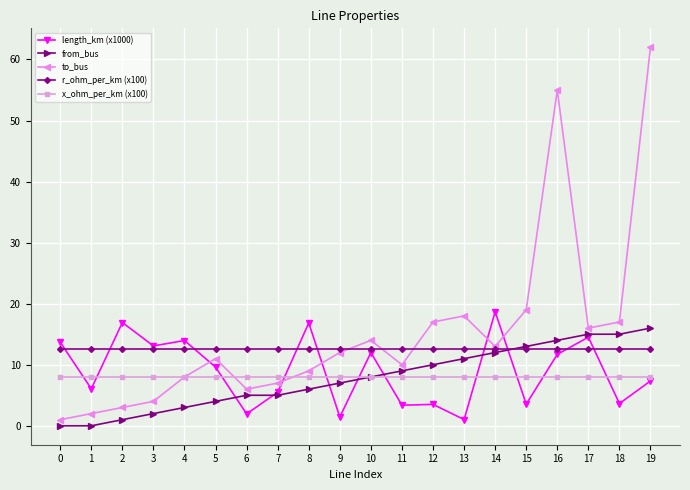

How many distinct data groups are displayed?

5